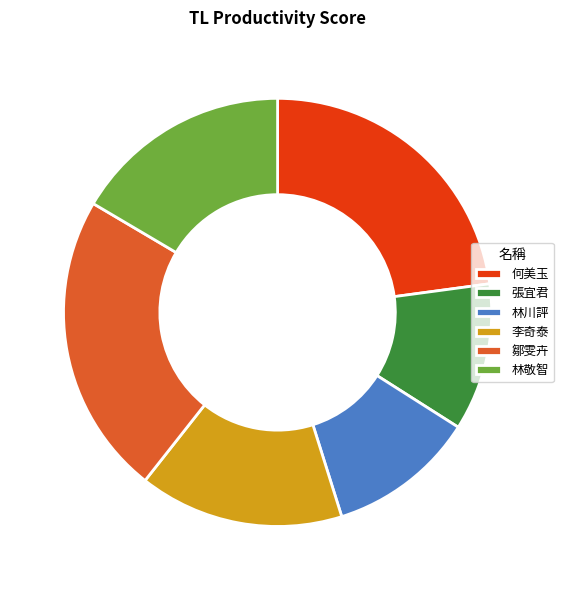

Does 何美玉 account for over 50% of the chart?

No